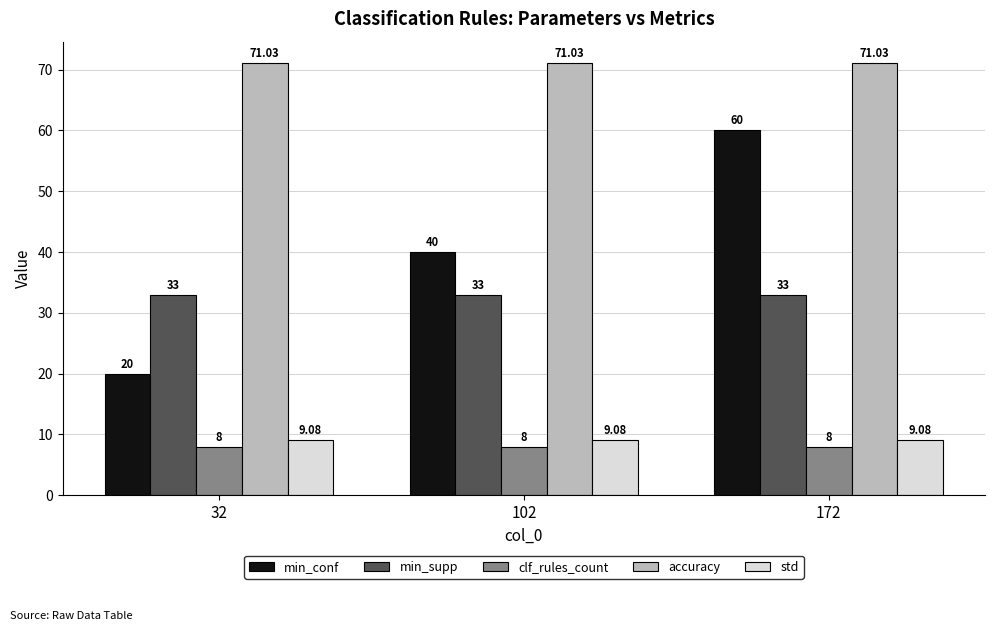

Which series has the largest total across all categories?

accuracy